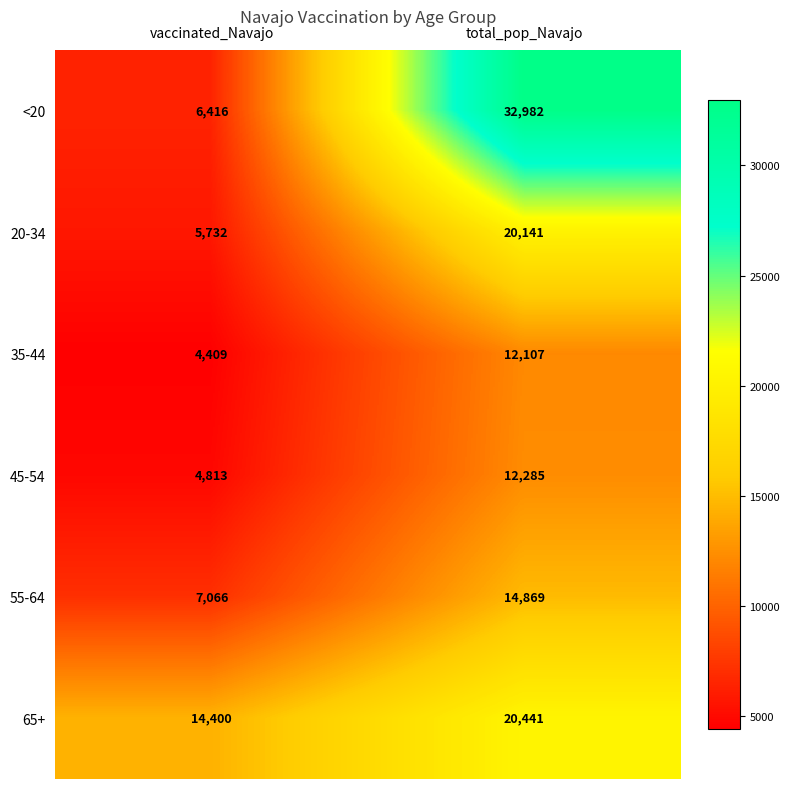

What is the spread (max minus min) of values at total_pop_Navajo?

20875